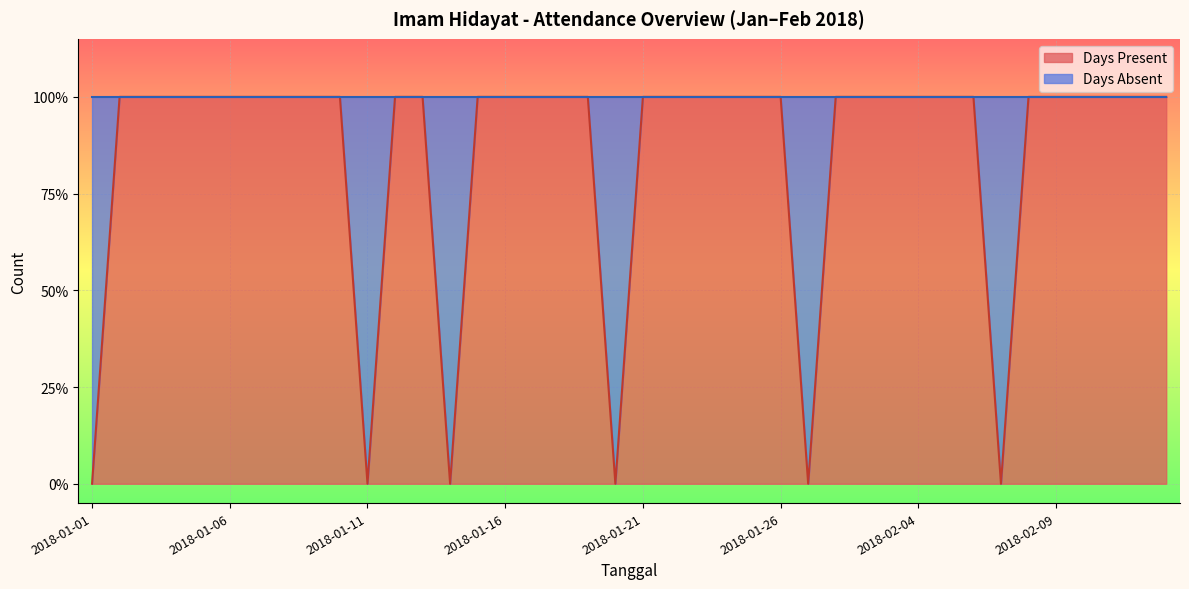

Which has a higher value, 2018-02-01 or 2018-02-12?

2018-02-01